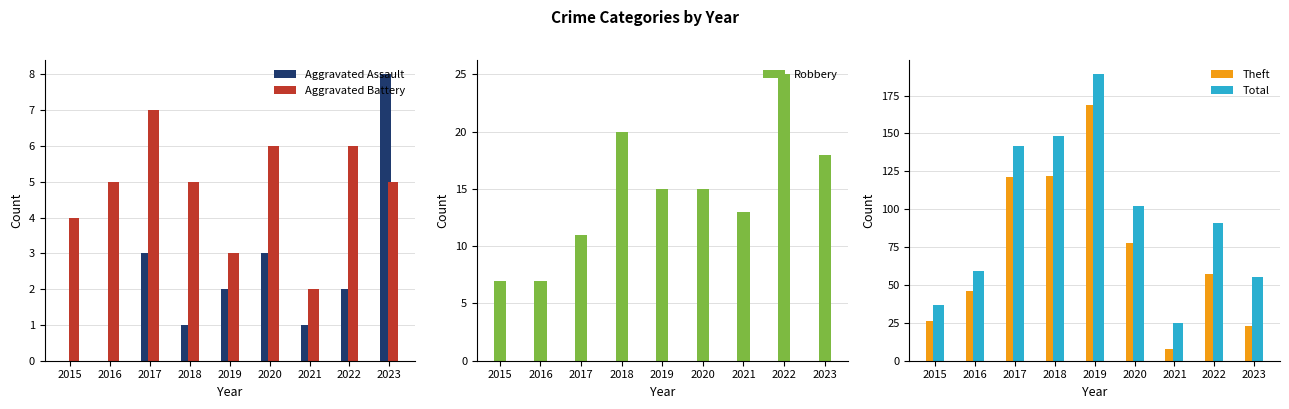

How many series are shown in this chart?

5